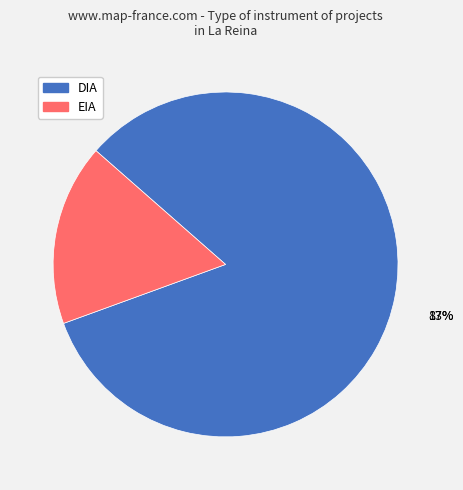

To the nearest percent, what percentage of the pie is DIA?

83%